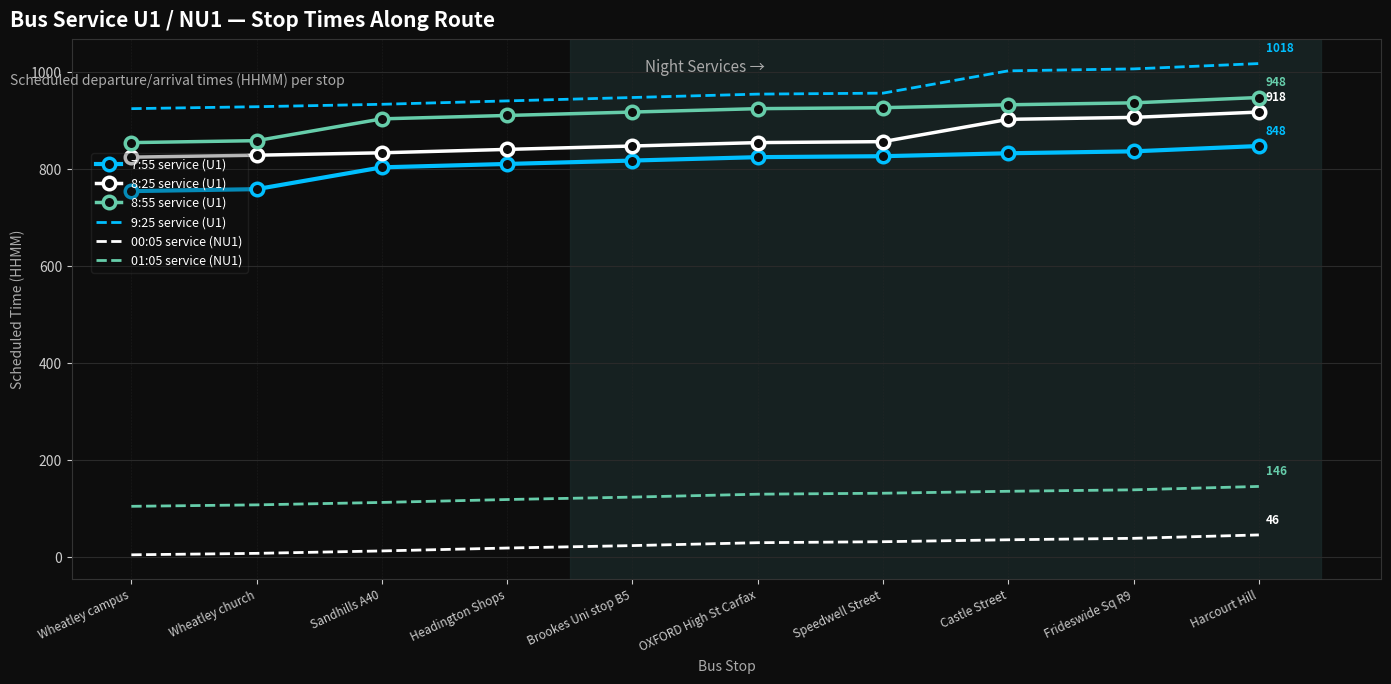

At which category is the sum across all series the highest?

Harcourt Hill